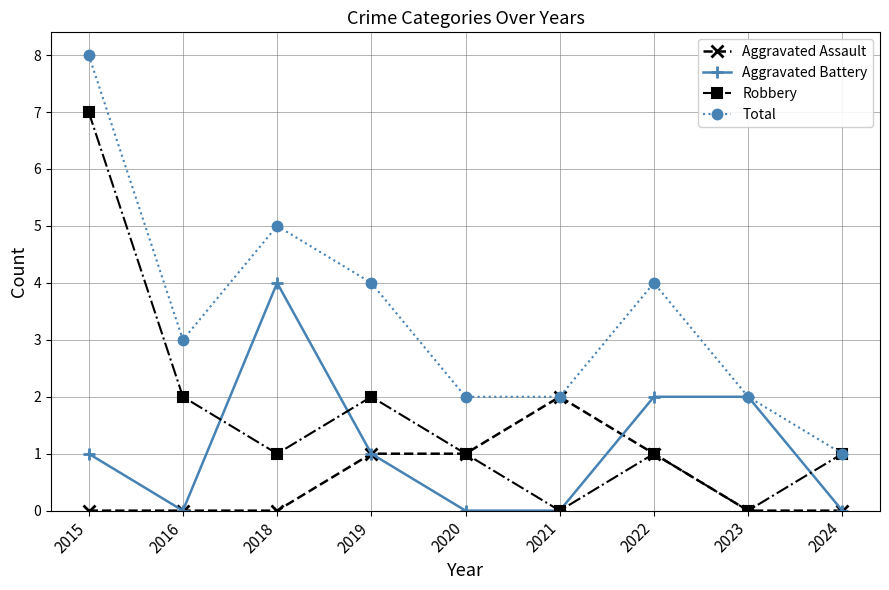

Between 2019 and 2020, which series saw the biggest shift?

Total